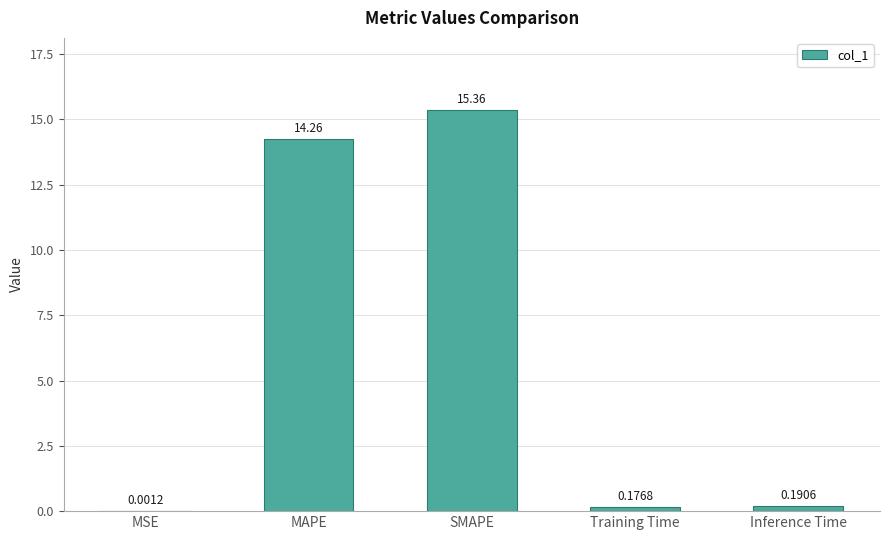

Does the chart contain stacked bars?

No